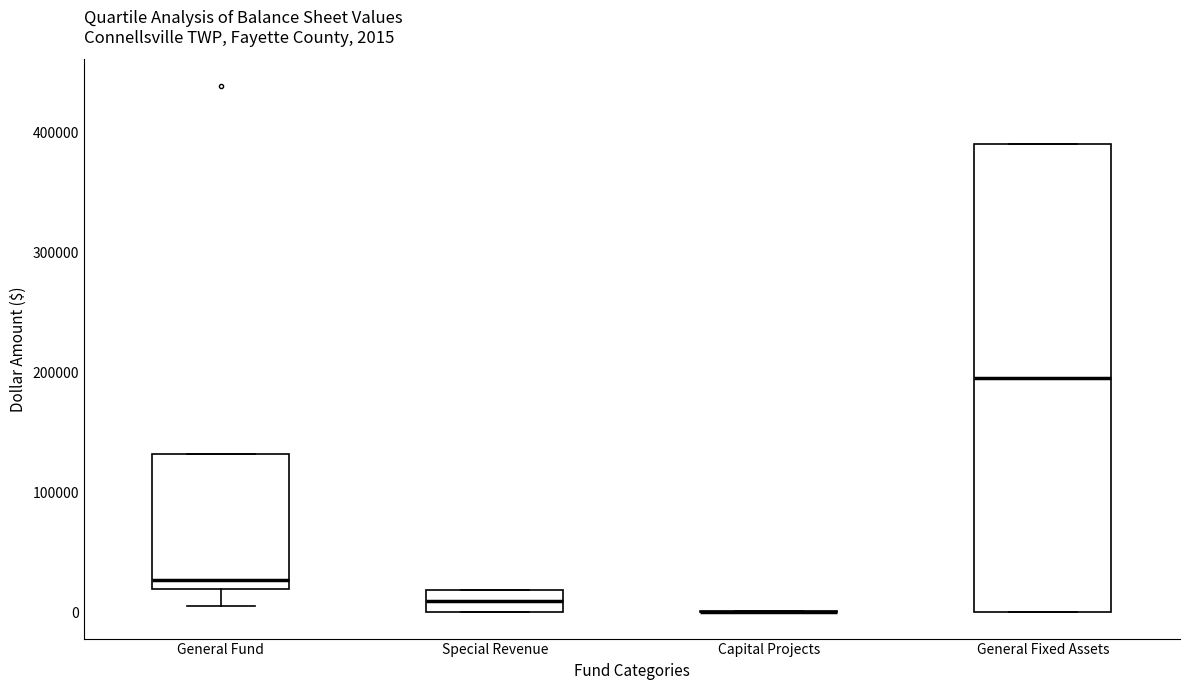

Comparing the boxes themselves (not the whiskers), which one is the tallest?

General Fixed Assets